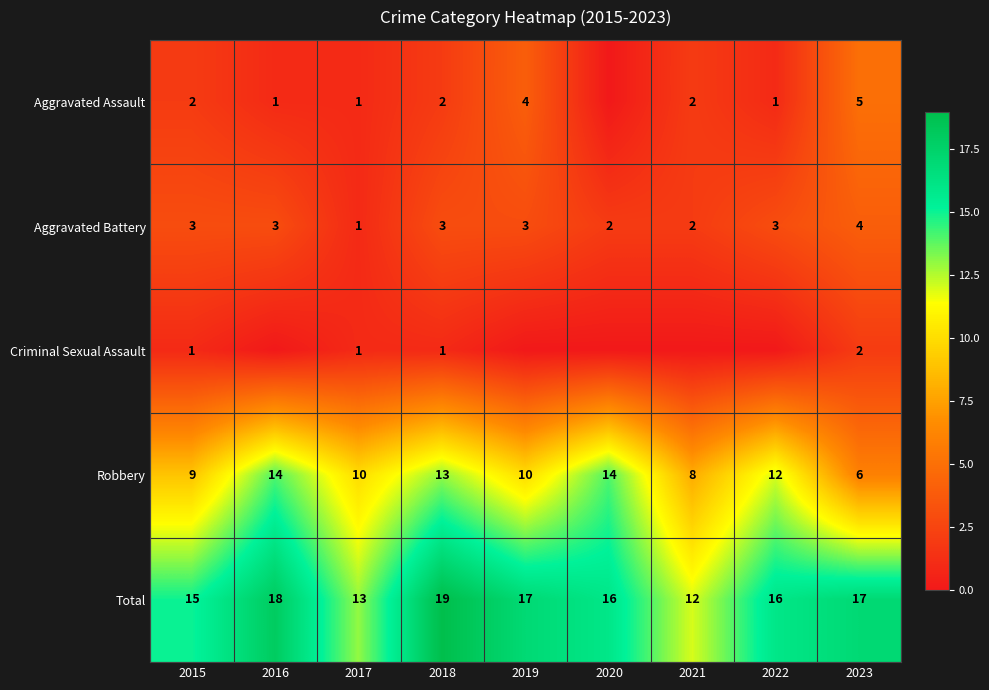

What is the spread (max minus min) of values at 2023?

15